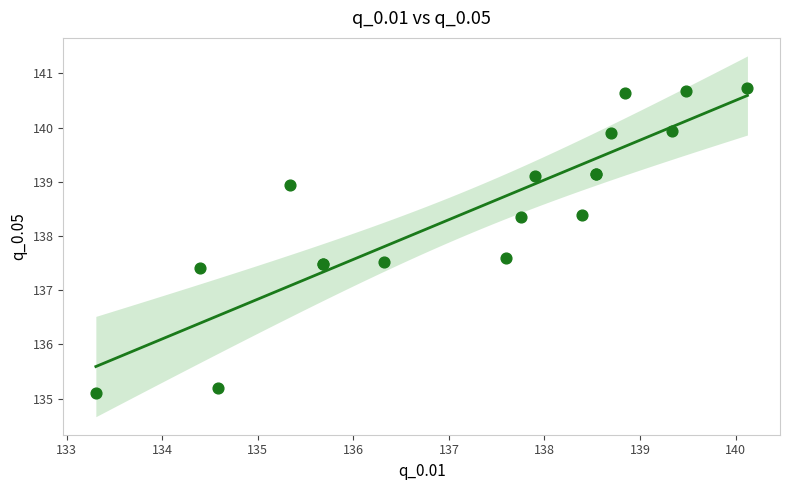

What Y value in the scatter plot is closest to 137?

137.4